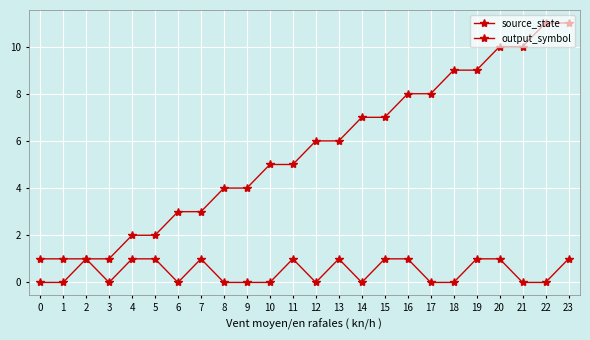

How many series are shown in this chart?

2